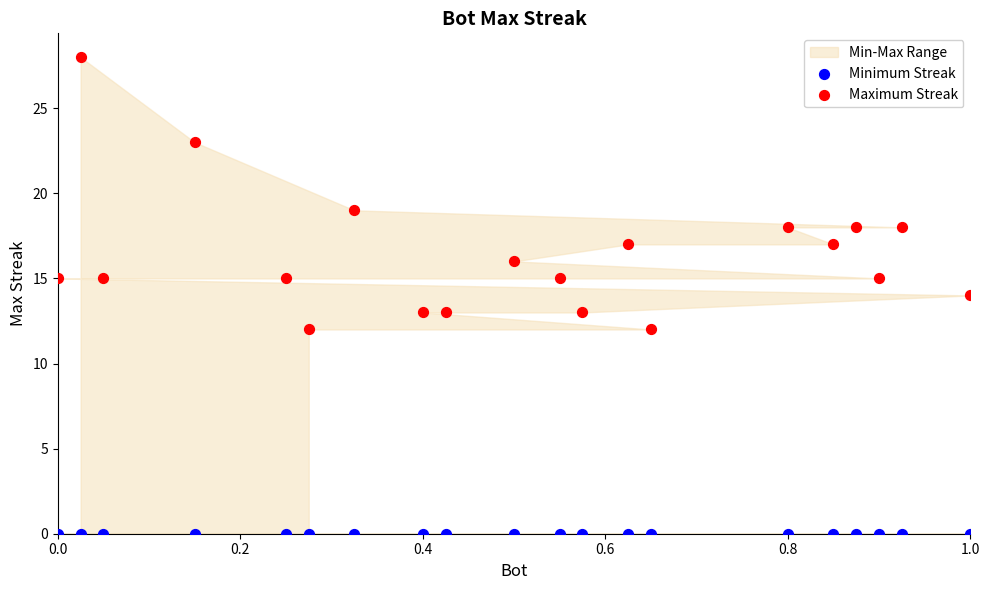

Which series contains the lowest Y value?

Minimum Streak